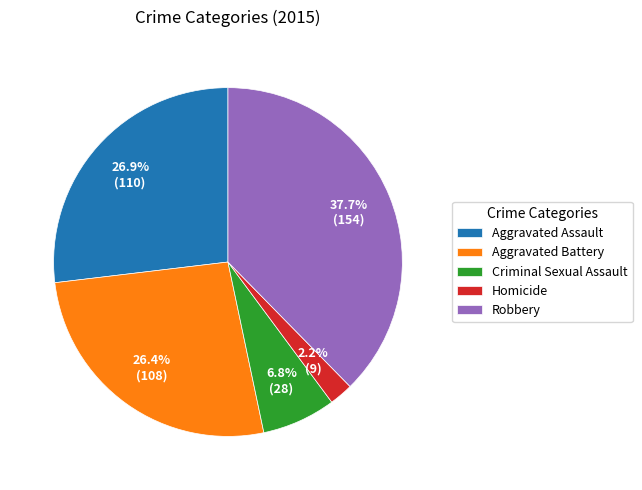

Count the number of slices in the pie.

5